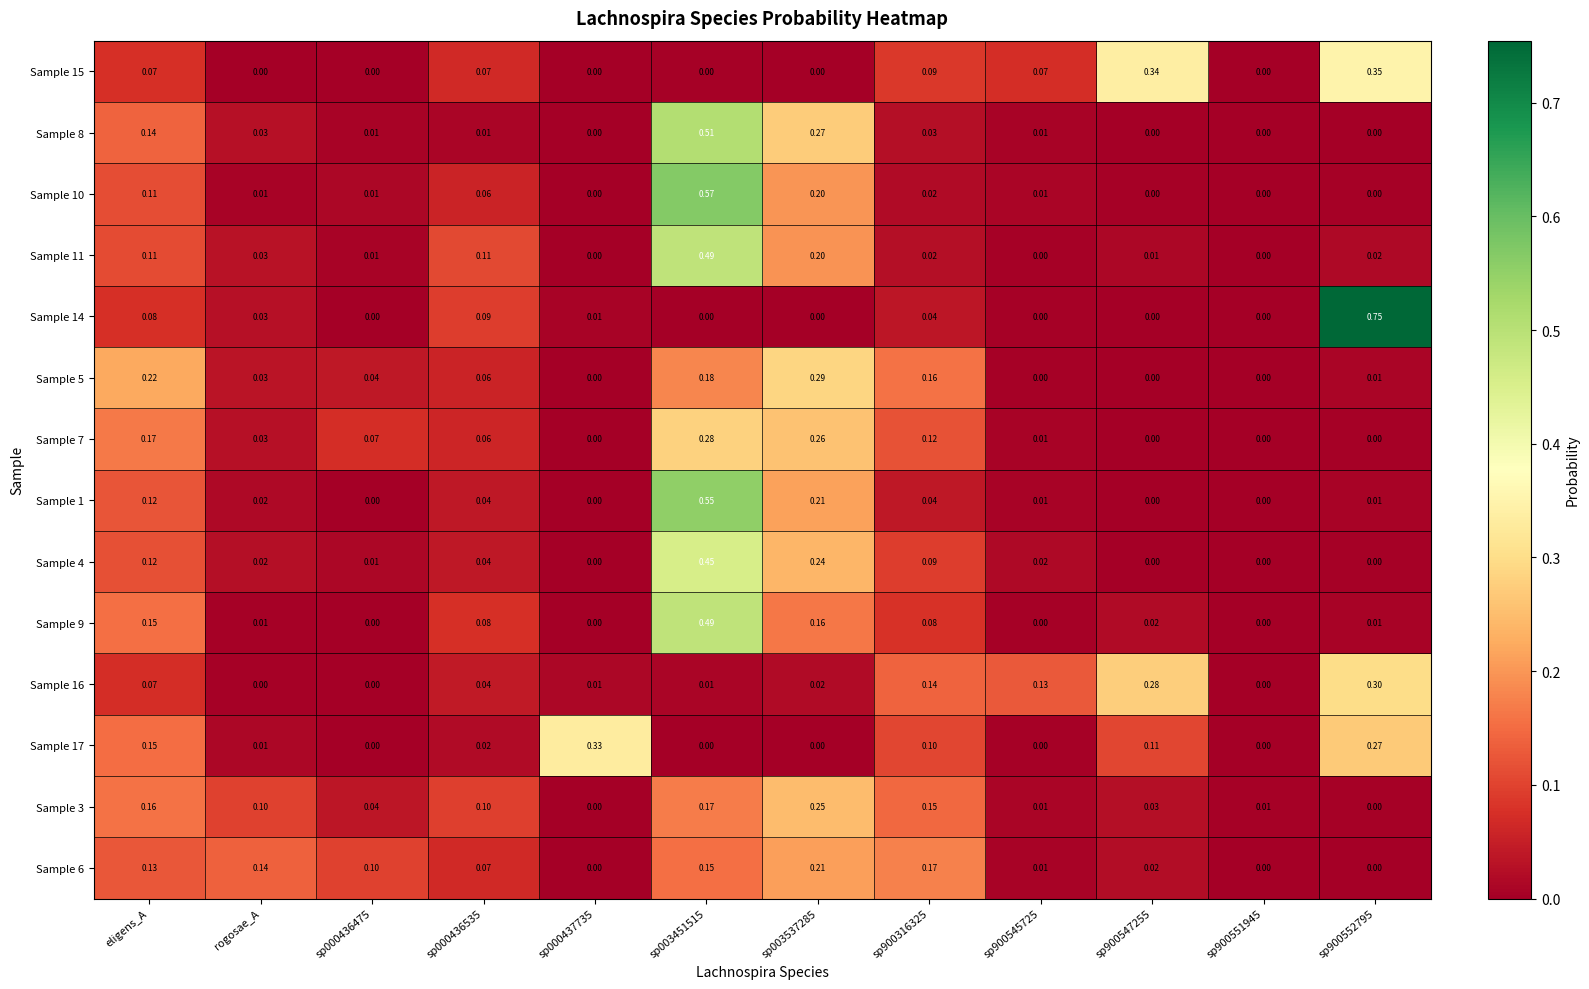

Is the value of Sample 4 at sp900547255 greater than the value of Sample 3 at sp900545725?

No